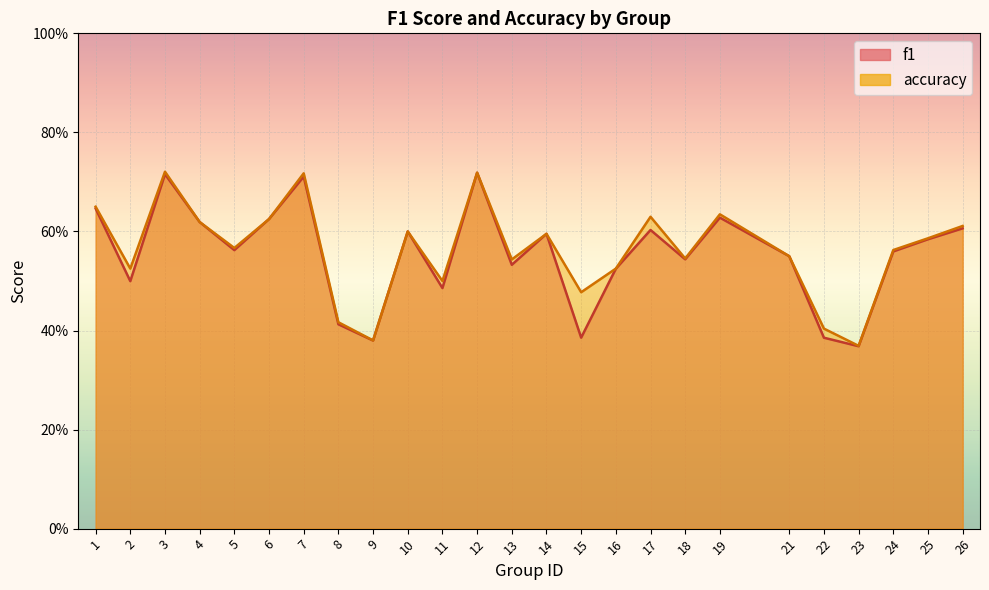

What are all the series names shown in the legend?

f1, accuracy